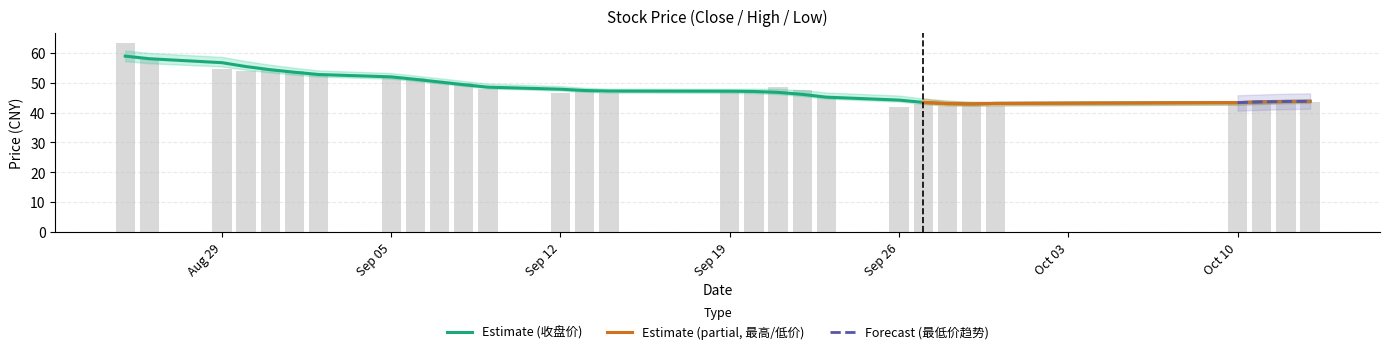

Which category has the highest value in the 收盘价 series?

2016-08-25